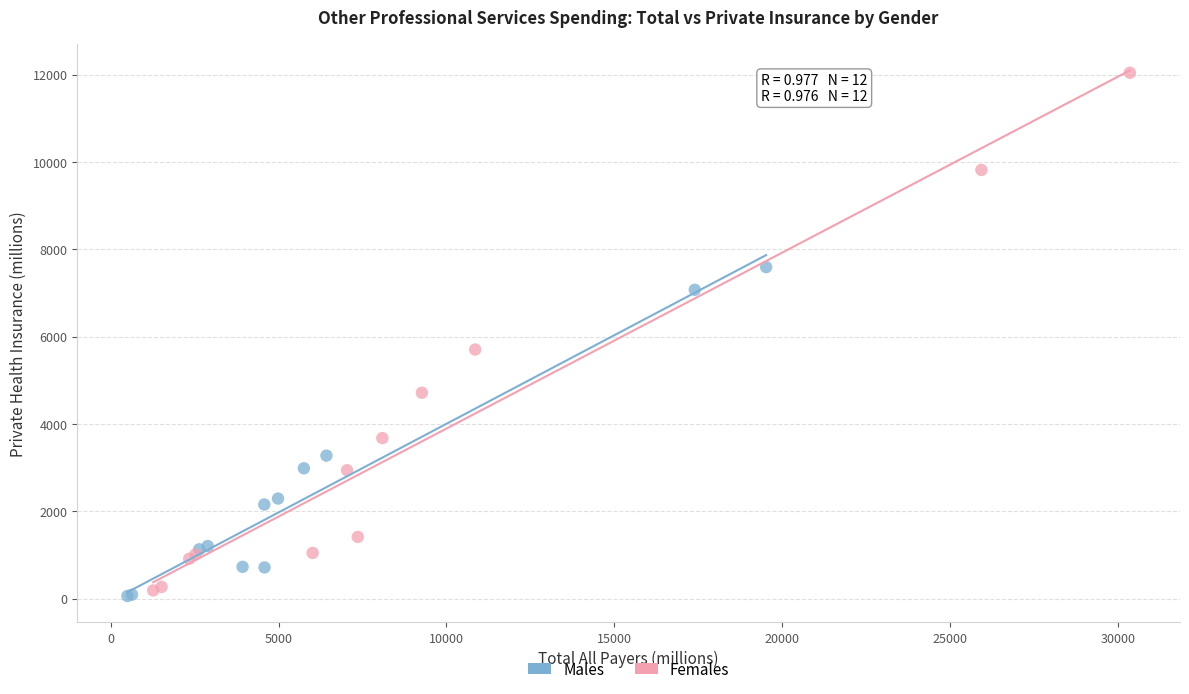

Which series contains the lowest Y value?

Males